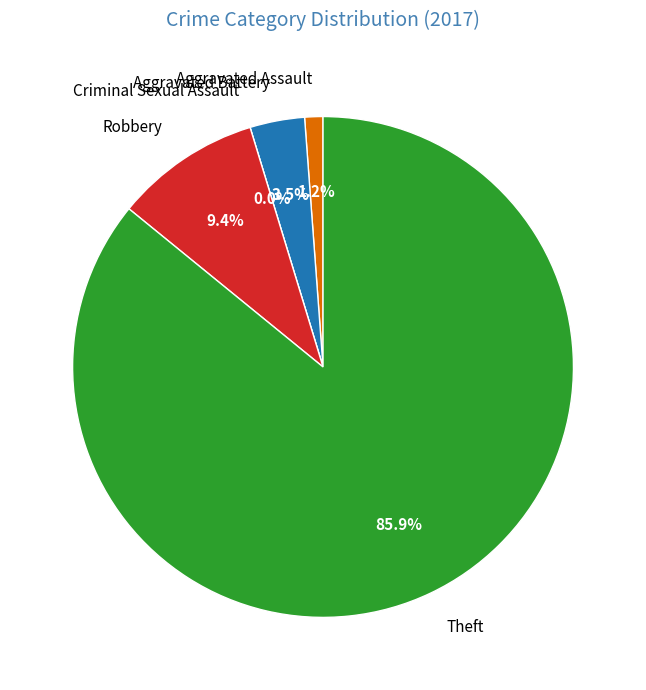

To the nearest percent, what is the difference between the largest and smallest slice percentages?

86%